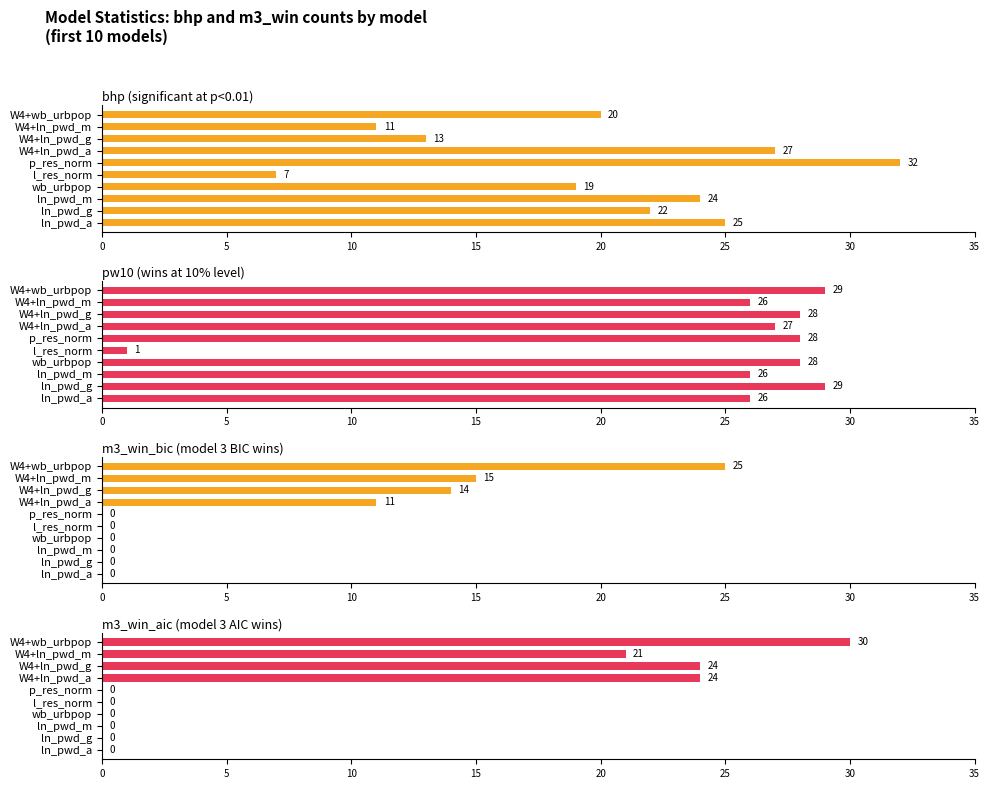

What is the total value across all series at W4+ln_pwd_m?

73